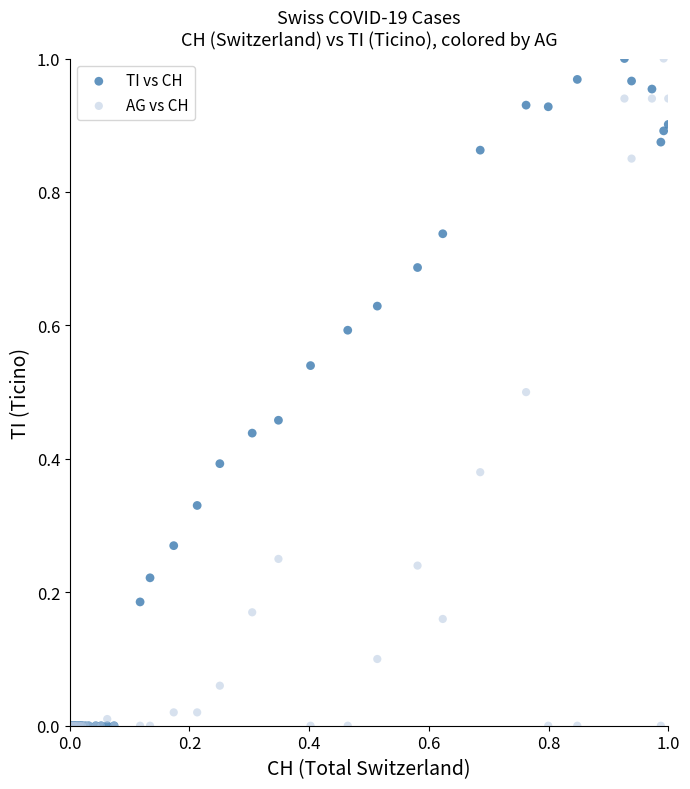

What are all the series names shown in the legend?

TI vs CH, AG vs CH